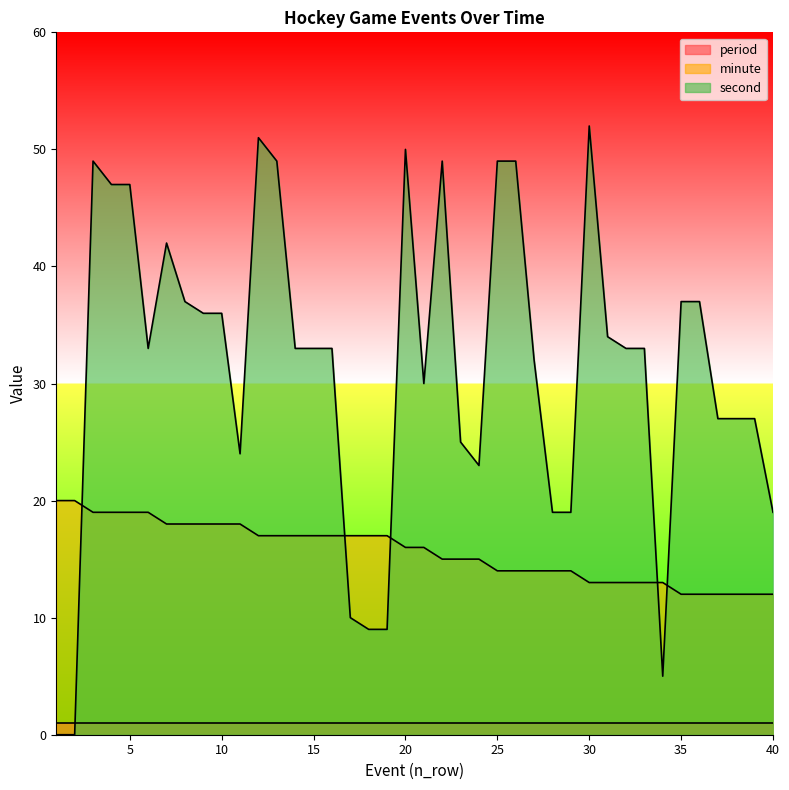

At which category is the sum across all series the highest?

3